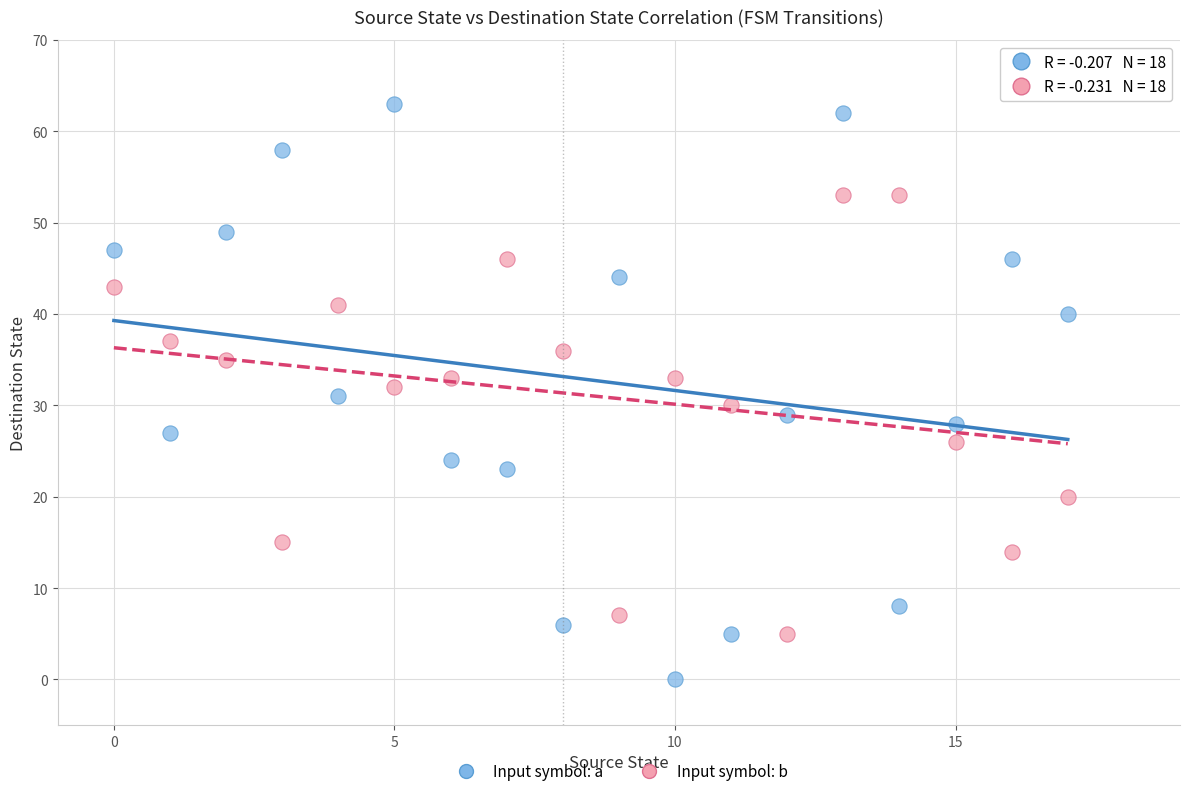

Which series has the widest spread of Y values?

Input symbol: a